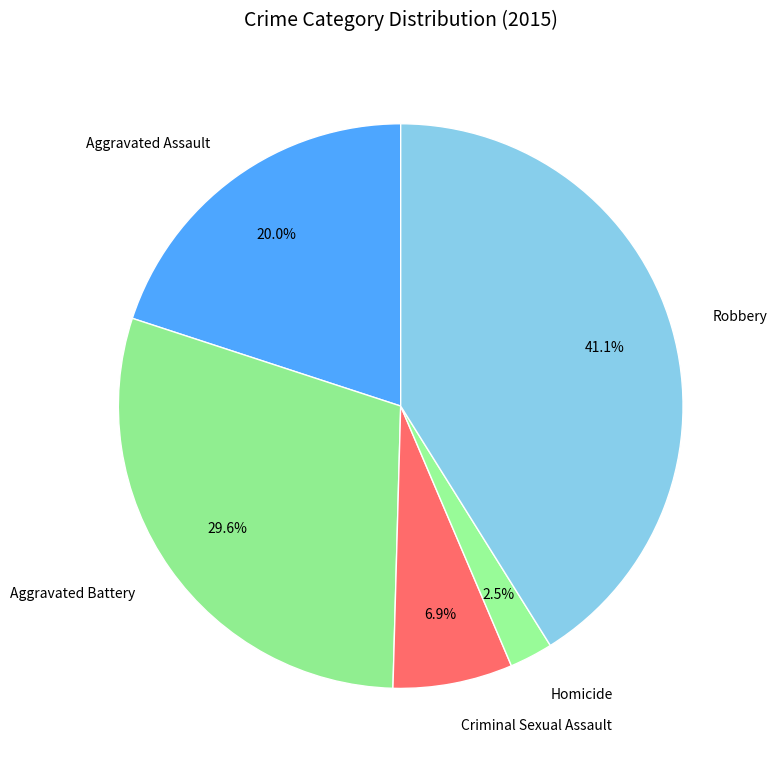

What is the largest slice in the pie chart?

Robbery